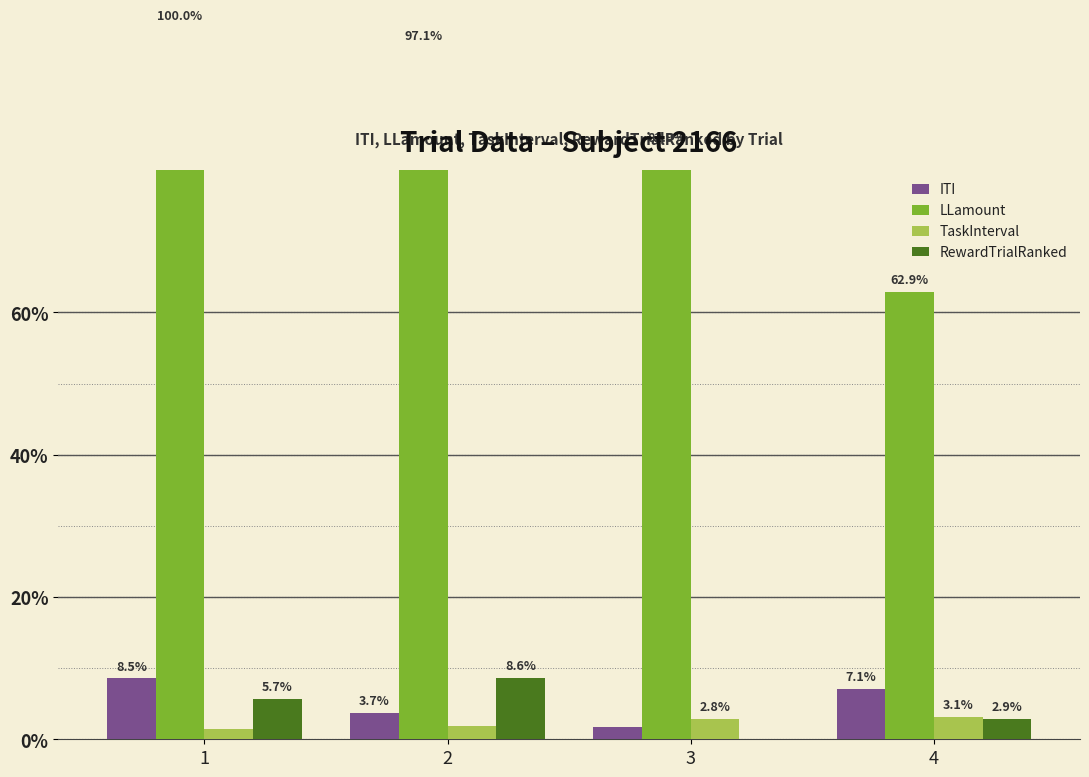

Reading left to right, list all the values displayed in this chart.

ITI: 1=8.5	2=3.7	3=1.8	4=7.1
LLamount: 1=100.0	2=97.1	3=82.9	4=62.9
TaskInterval: 1=1.5	2=1.9	3=2.8	4=3.1
RewardTrialRanked: 1=5.7	2=8.6	3=0.0	4=2.9